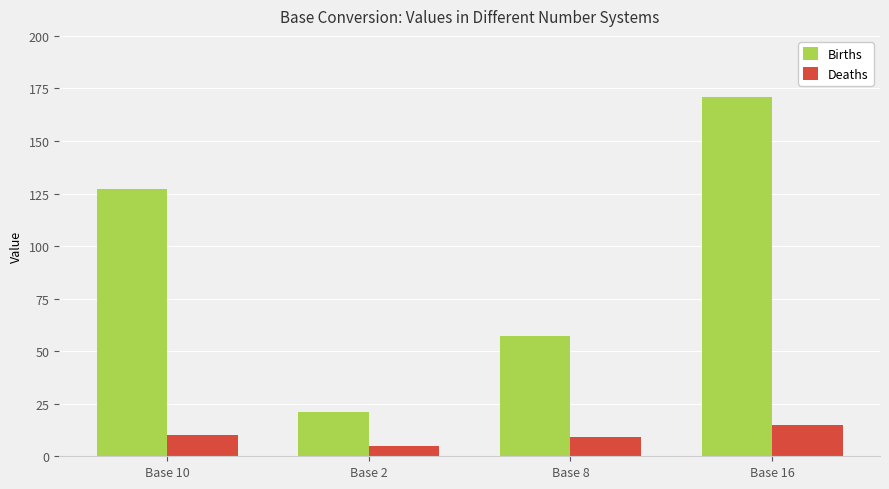

What position from the left is Base 2?

2